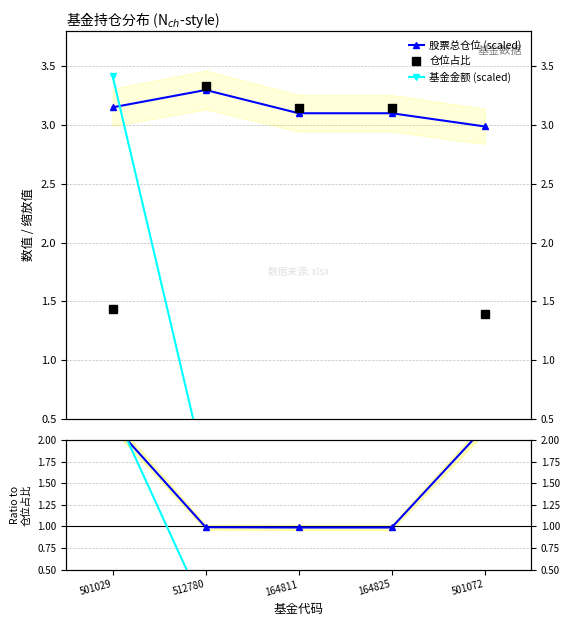

What is the maximum value for 股票总仓位 ratio?

2.2